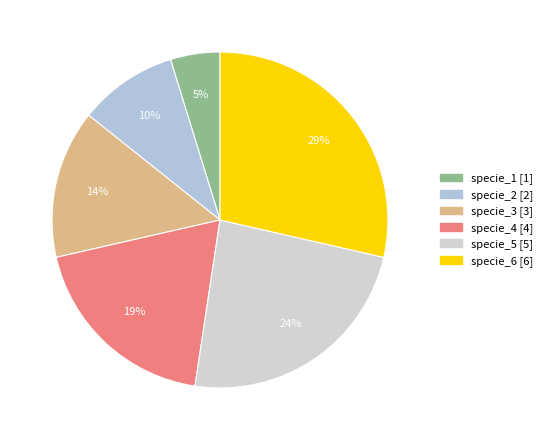

Is it true that specie_5 is 24% of the pie?

True